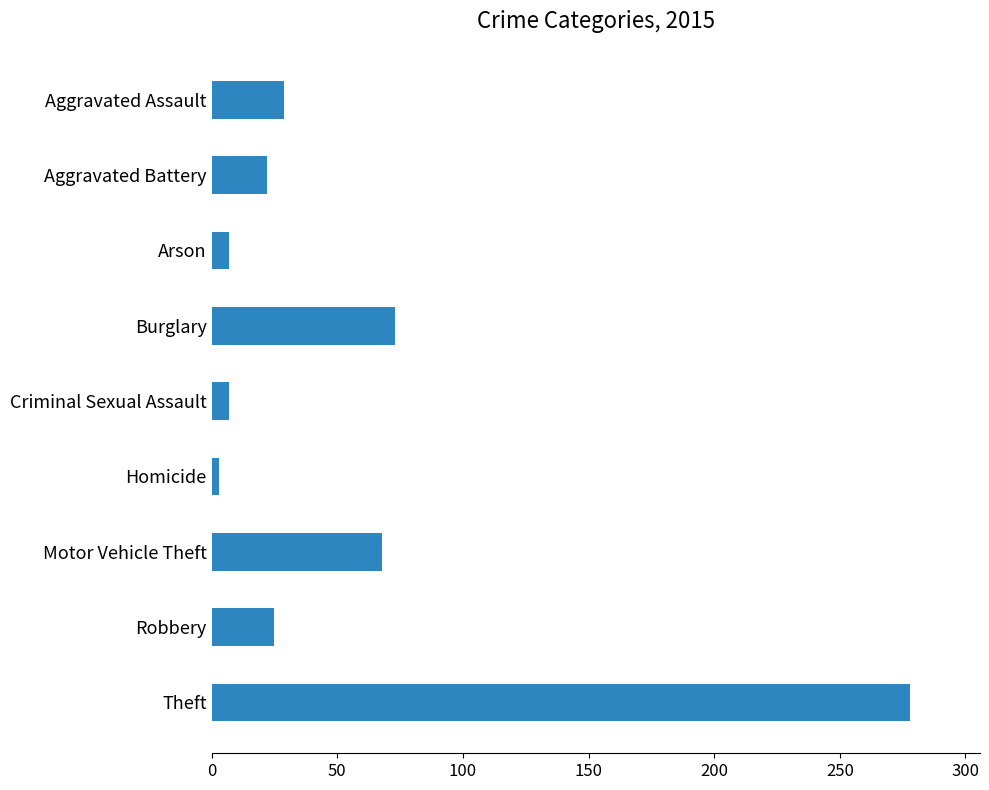

Are the bars grouped side by side (vs. stacked)?

No